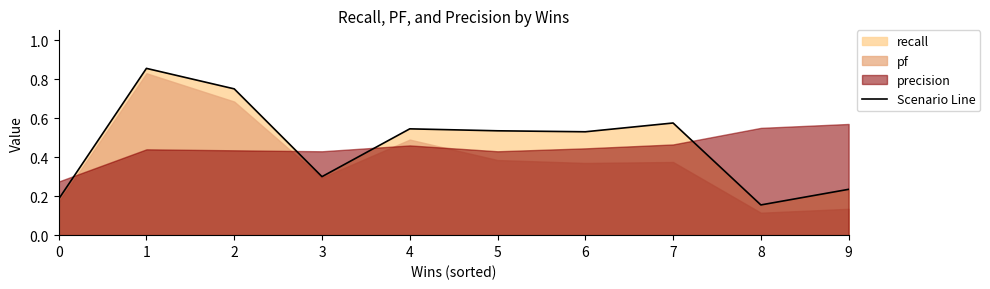

Is it true that the value at 3 is 0.3?

True